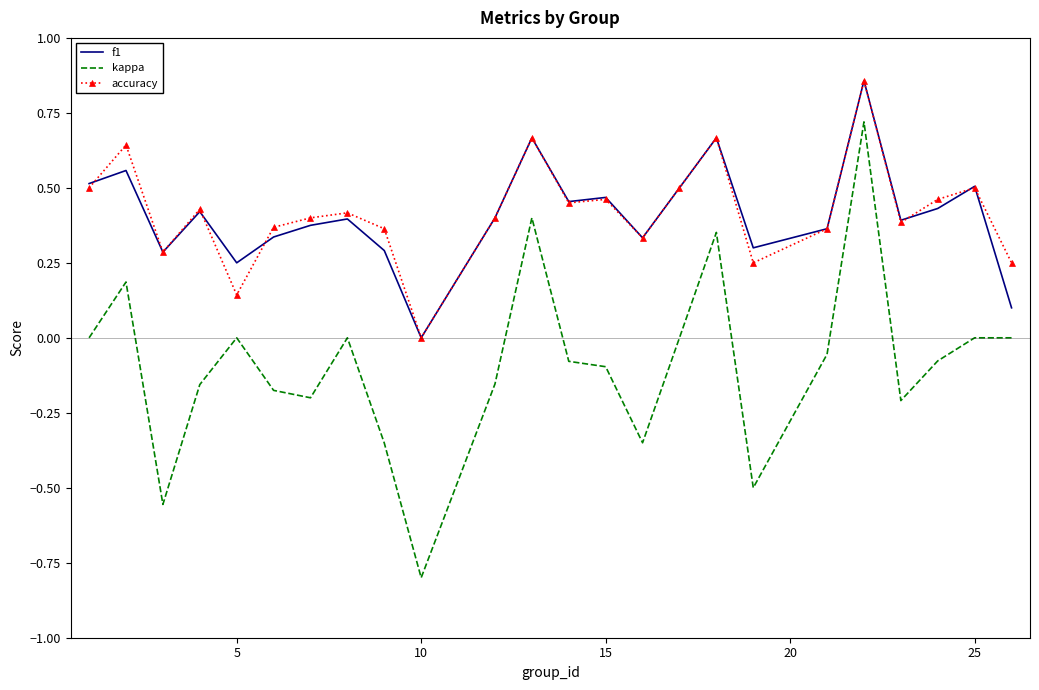

True or false: f1 has more than 0 points higher than both neighbors.

True